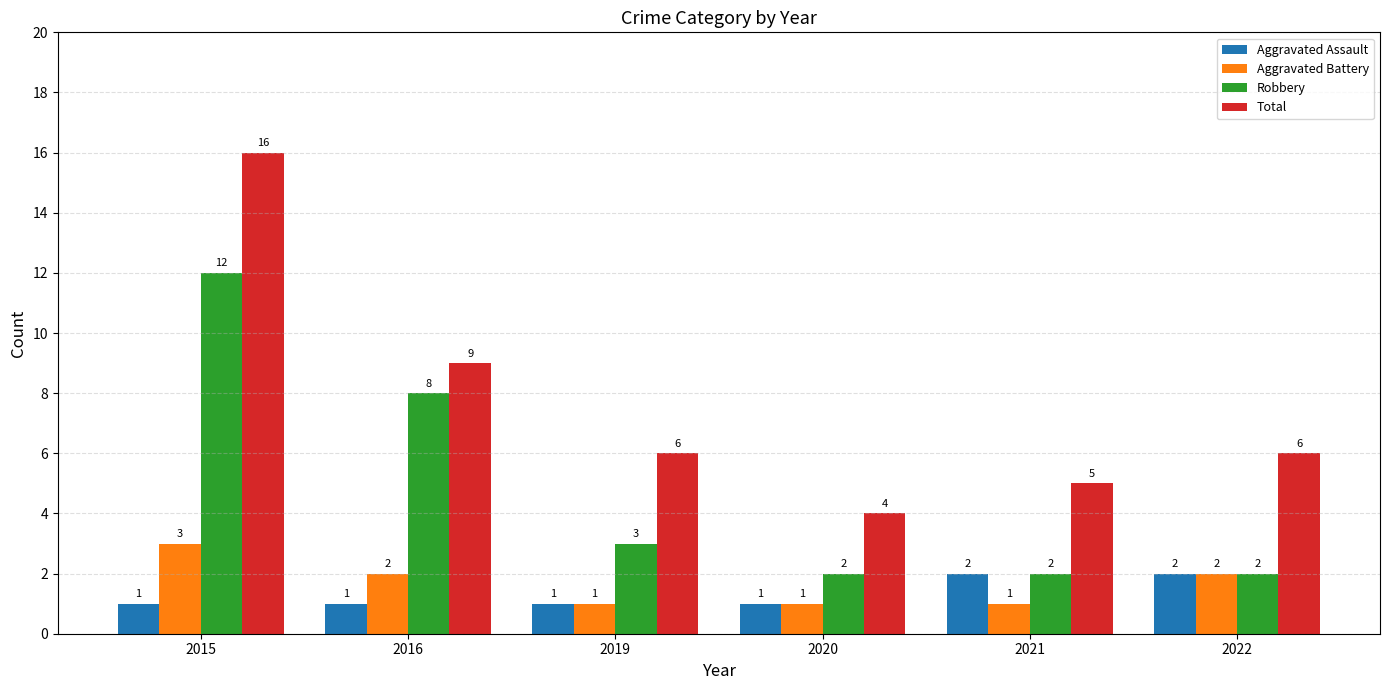

Is the value of Robbery at 2019 greater than the value of Aggravated Assault at 2019?

Yes